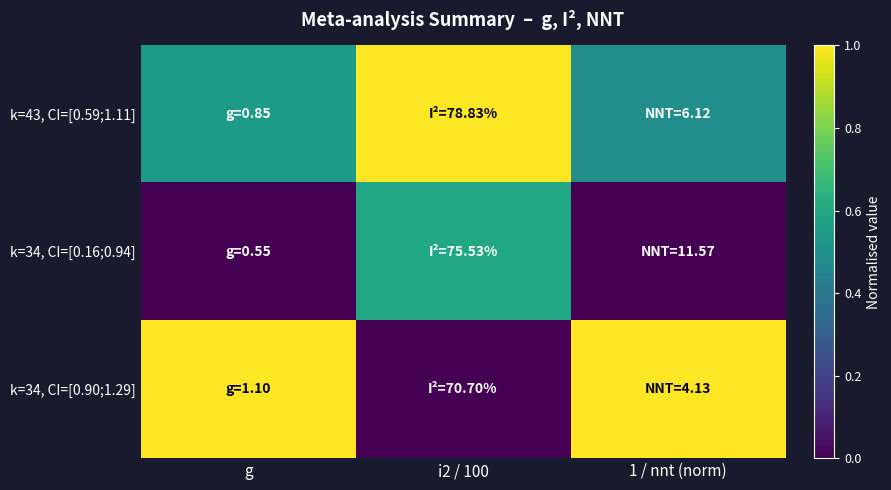

Between g and i2 / 100, which series saw the biggest shift?

k=34, CI=[0.90;1.29]